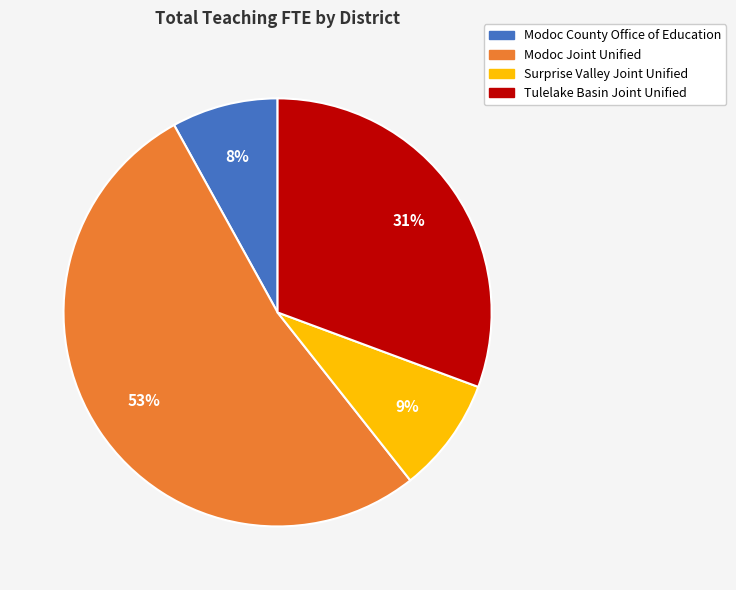

What percentage is the Modoc County Office of Education slice, to the nearest percent?

8%